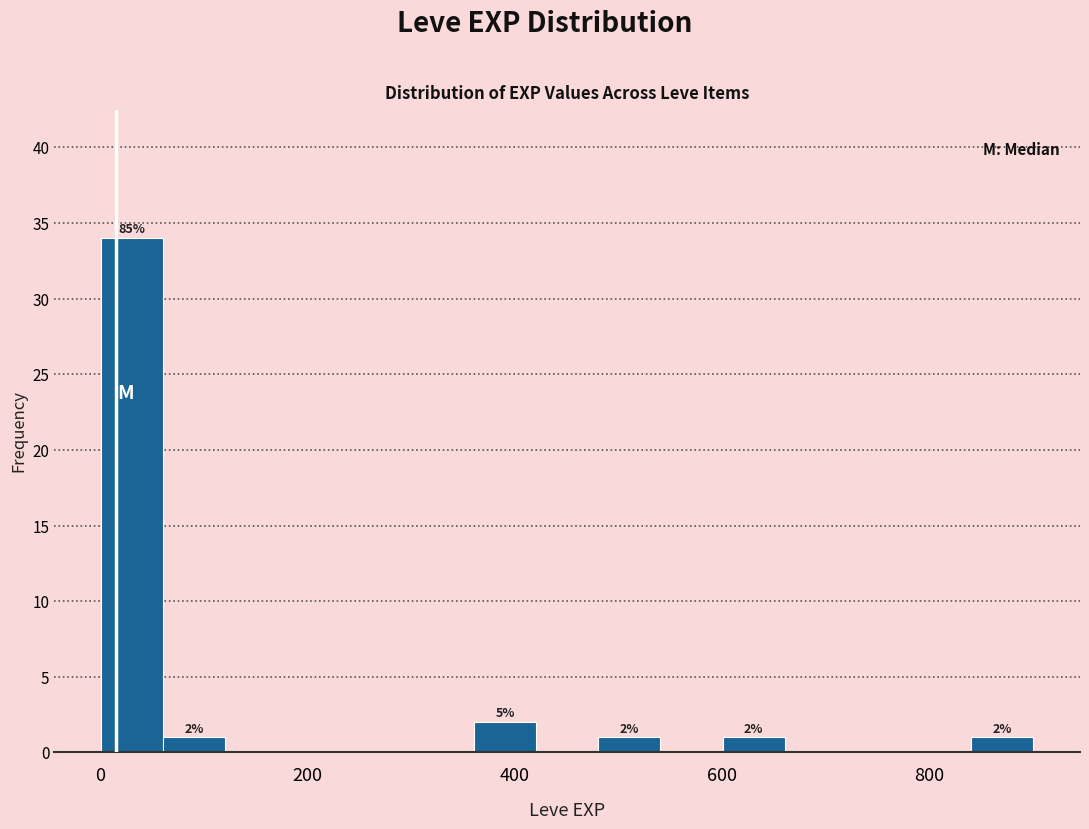

Around what value on the x-axis is the tallest bar? Give the approximate position of its centre, as read against the axis.

40